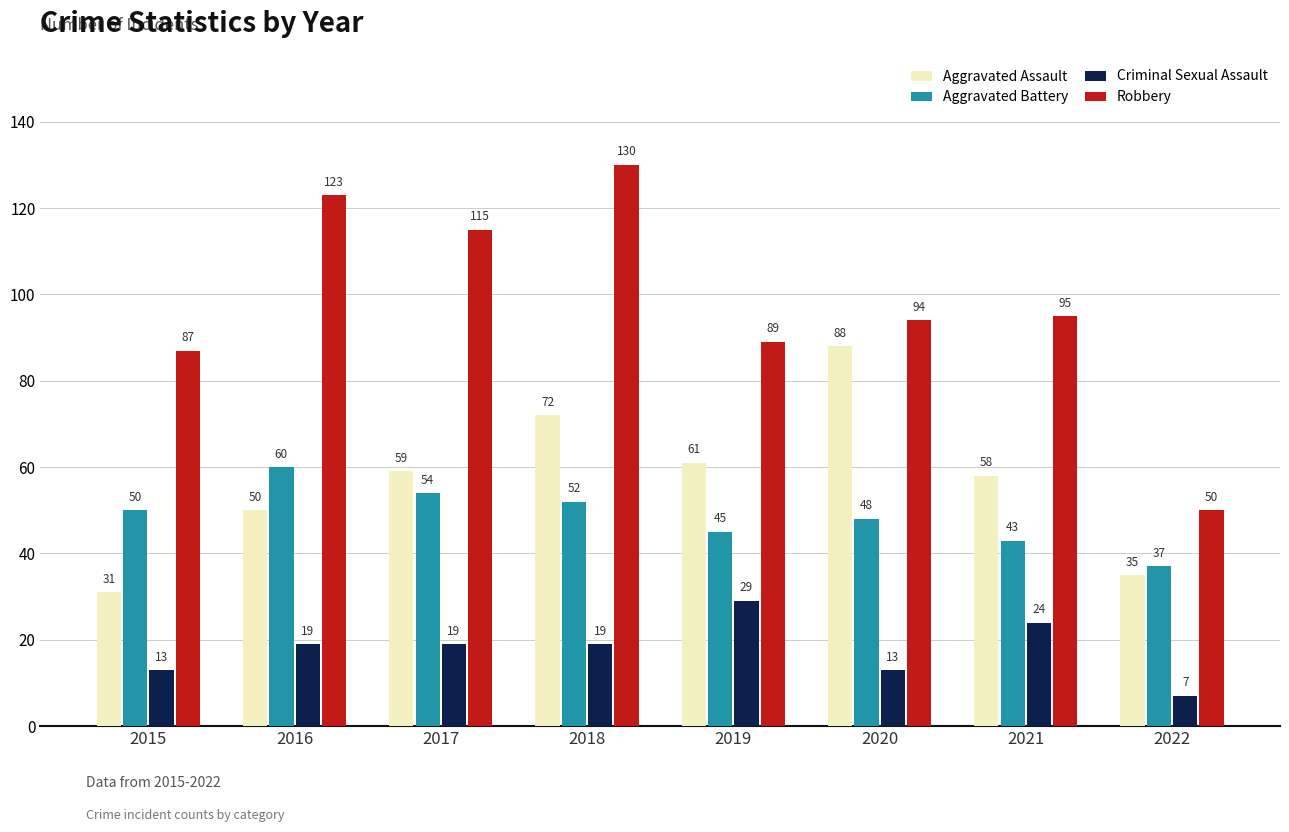

Where does the Robbery series first go above 95?

2016